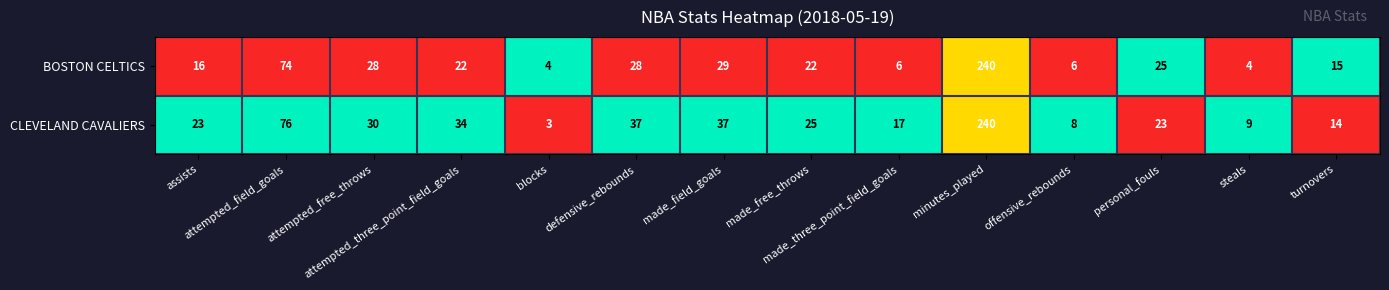

Which series has the largest range (max minus min)?

CLEVELAND CAVALIERS